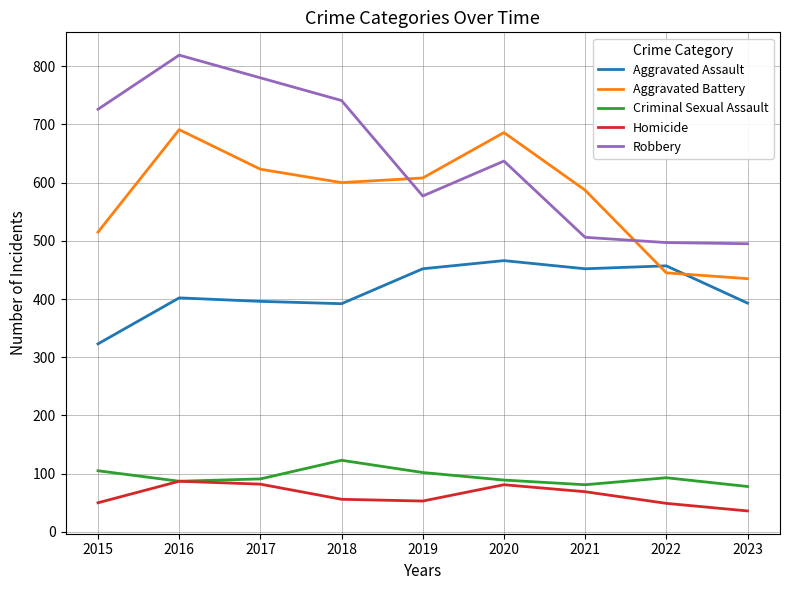

Between which two adjacent categories do Aggravated Battery and Robbery first intersect?

2018 and 2019